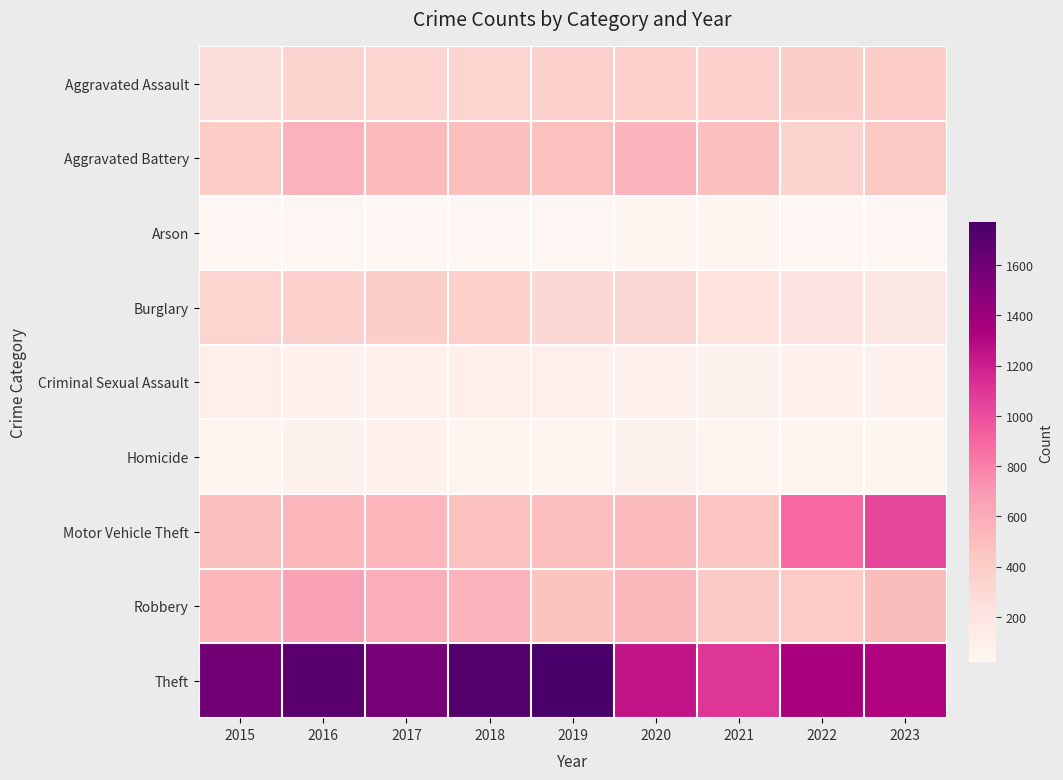

At 2022, list the series in order from largest to smallest.

Theft, Motor Vehicle Theft, Robbery, Aggravated Assault, Aggravated Battery, Burglary, Criminal Sexual Assault, Homicide, Arson